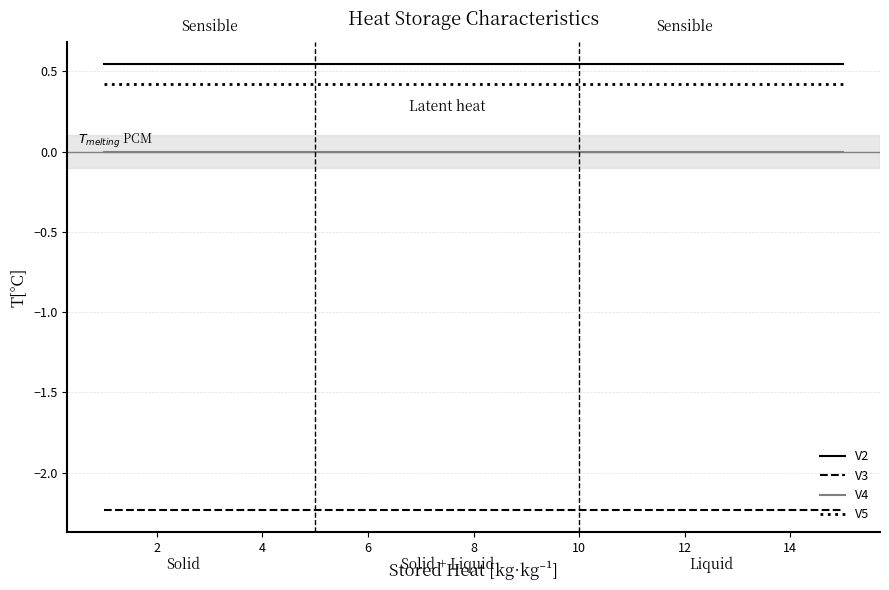

At how many categories does at least one series exceed 0?

15